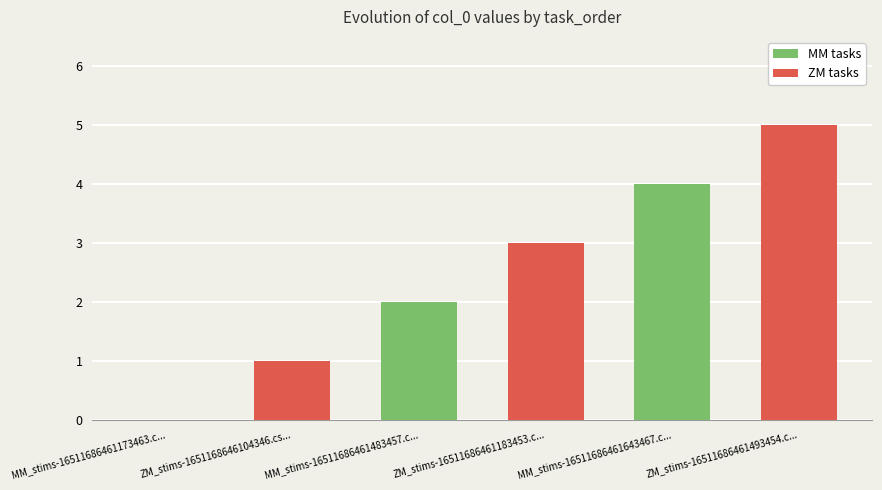

Rank the categories by value from highest to lowest.

ZM_stims-16511686461493454.csv, MM_stims-16511686461643467.csv, ZM_stims-16511686461183453.csv, MM_stims-16511686461483457.csv, ZM_stims-1651168646104346.csv, MM_stims-16511686461173463.csv